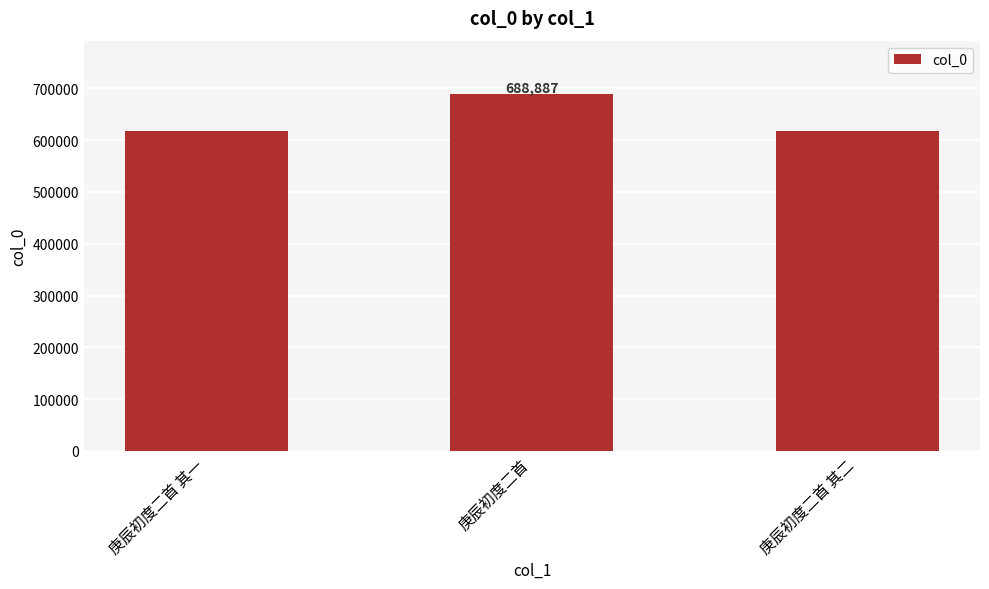

What is the ratio of the value at 庚辰初度二首 其一 to the value at 庚辰初度二首?

0.9